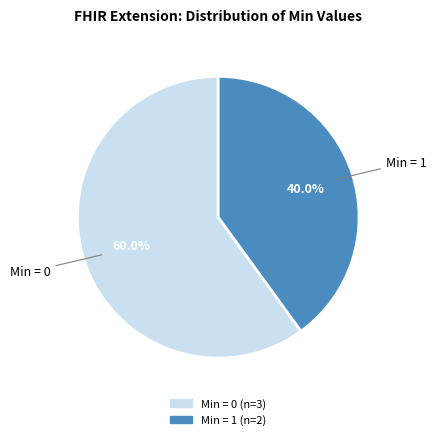

To the nearest percent, what is the difference between the largest and smallest slice percentages?

20%